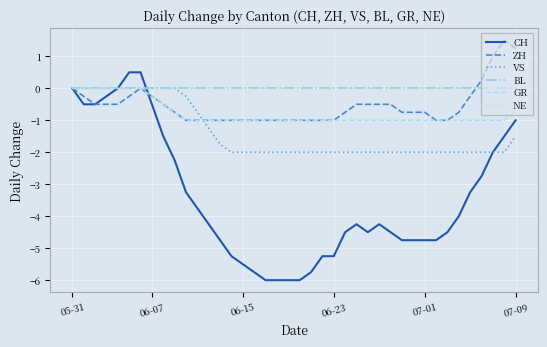

Is this an area chart (filled region under the line)?

No